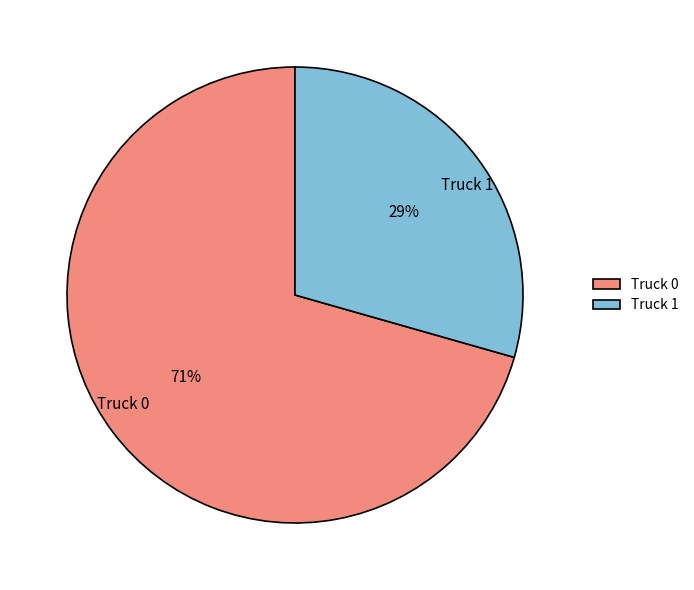

To the nearest percent, what is the combined percentage of Truck 0 and Truck 1?

100%